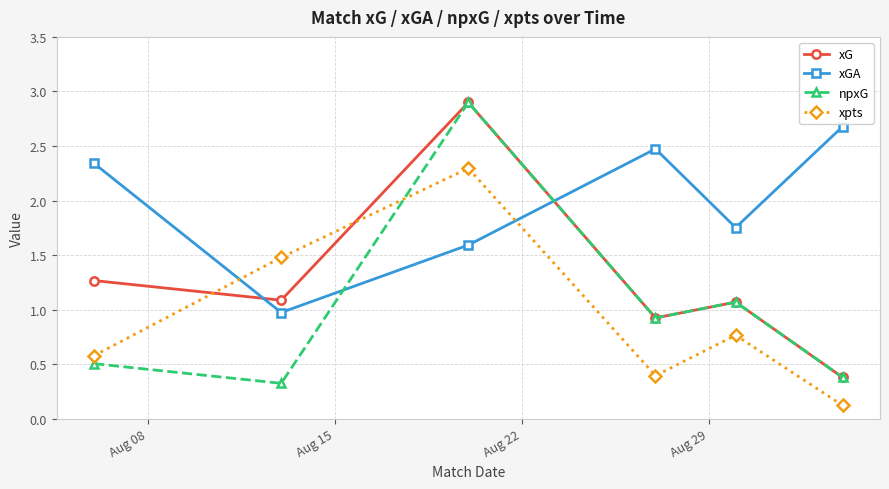

Which series ends up on top after the final intersection of xpts and xGA?

xGA